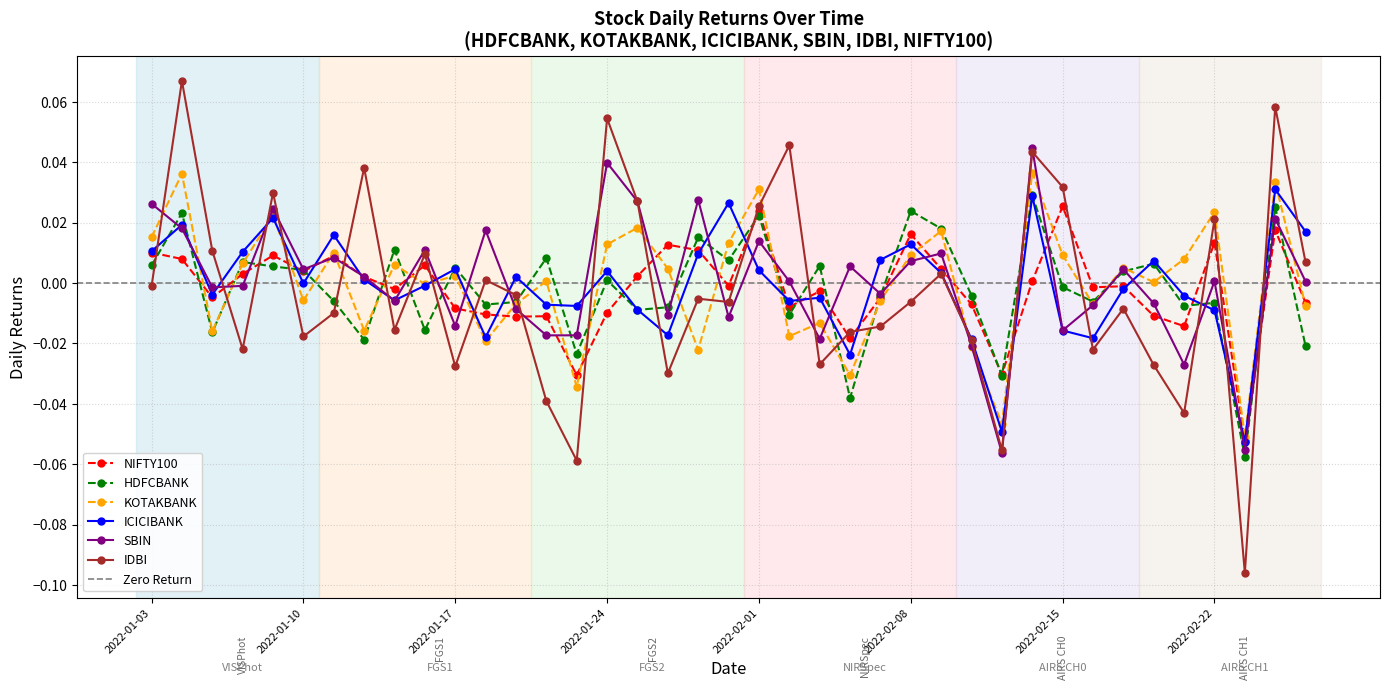

At which label does SBIN reach its minimum?

2022-02-11